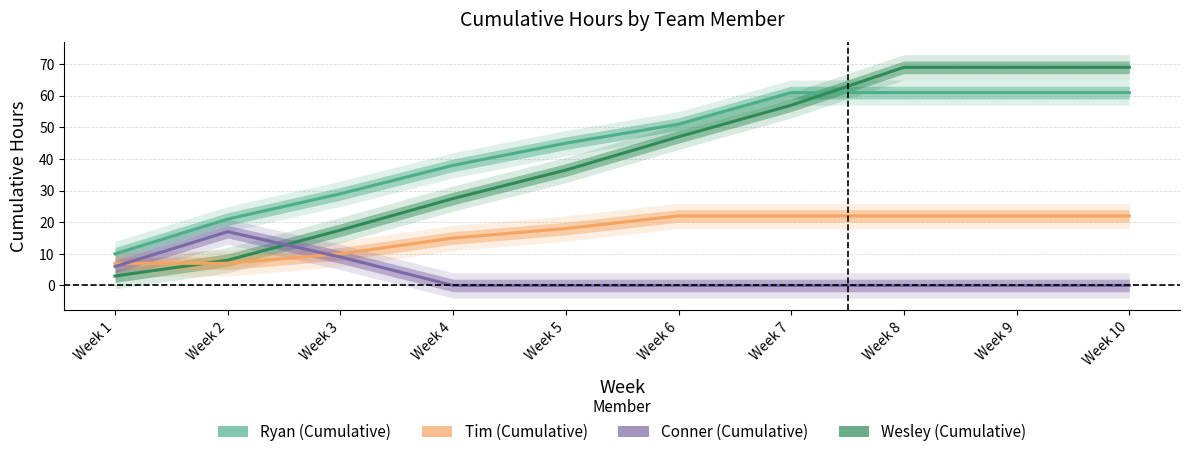

Which series has the widest spread of values?

Wesley (Cumulative)